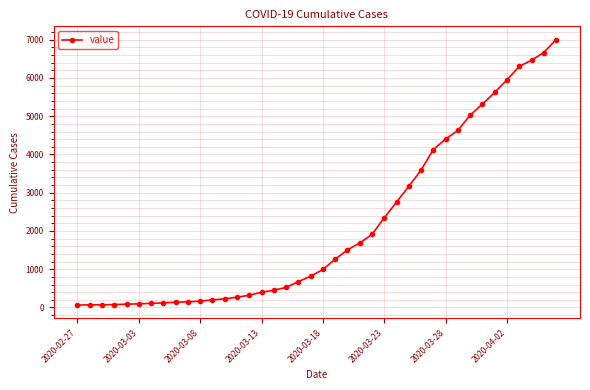

What is the greatest value displayed?

7003